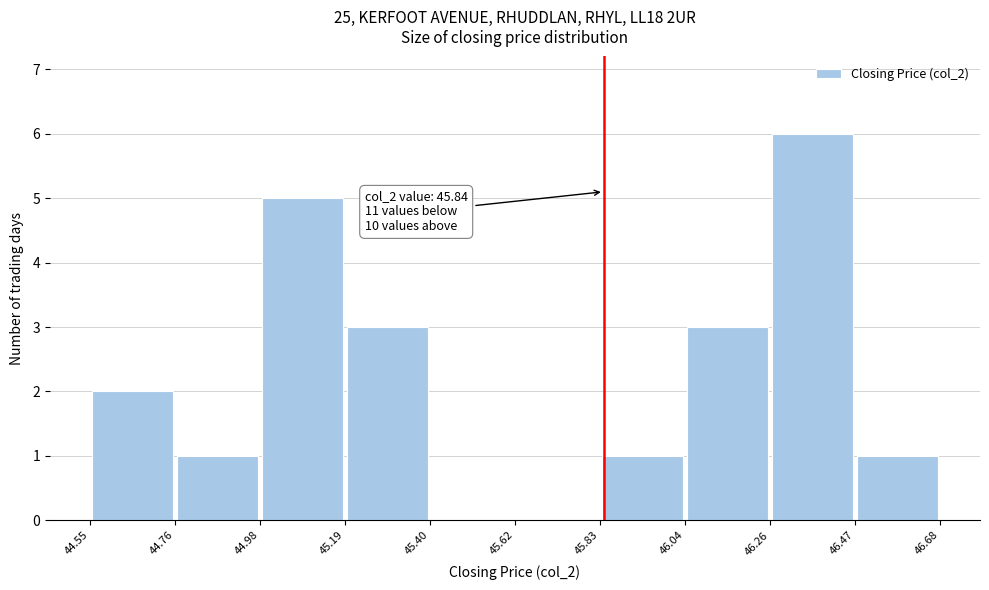

Over which range of the x-axis is the bar tallest?

46.26 to 46.47